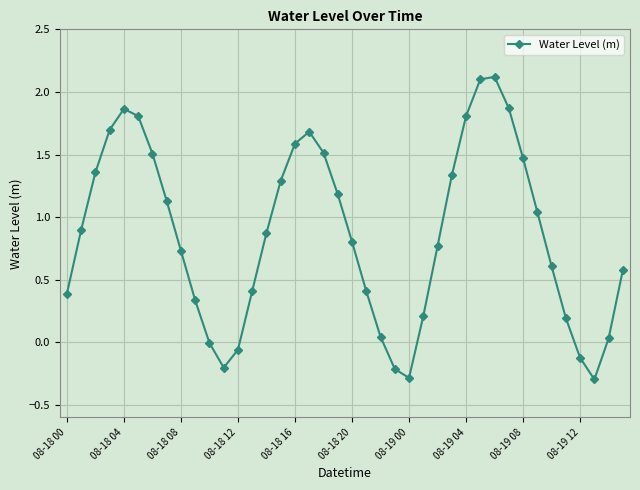

How many points are lower than both their immediate neighbors (excluding endpoints)?

3